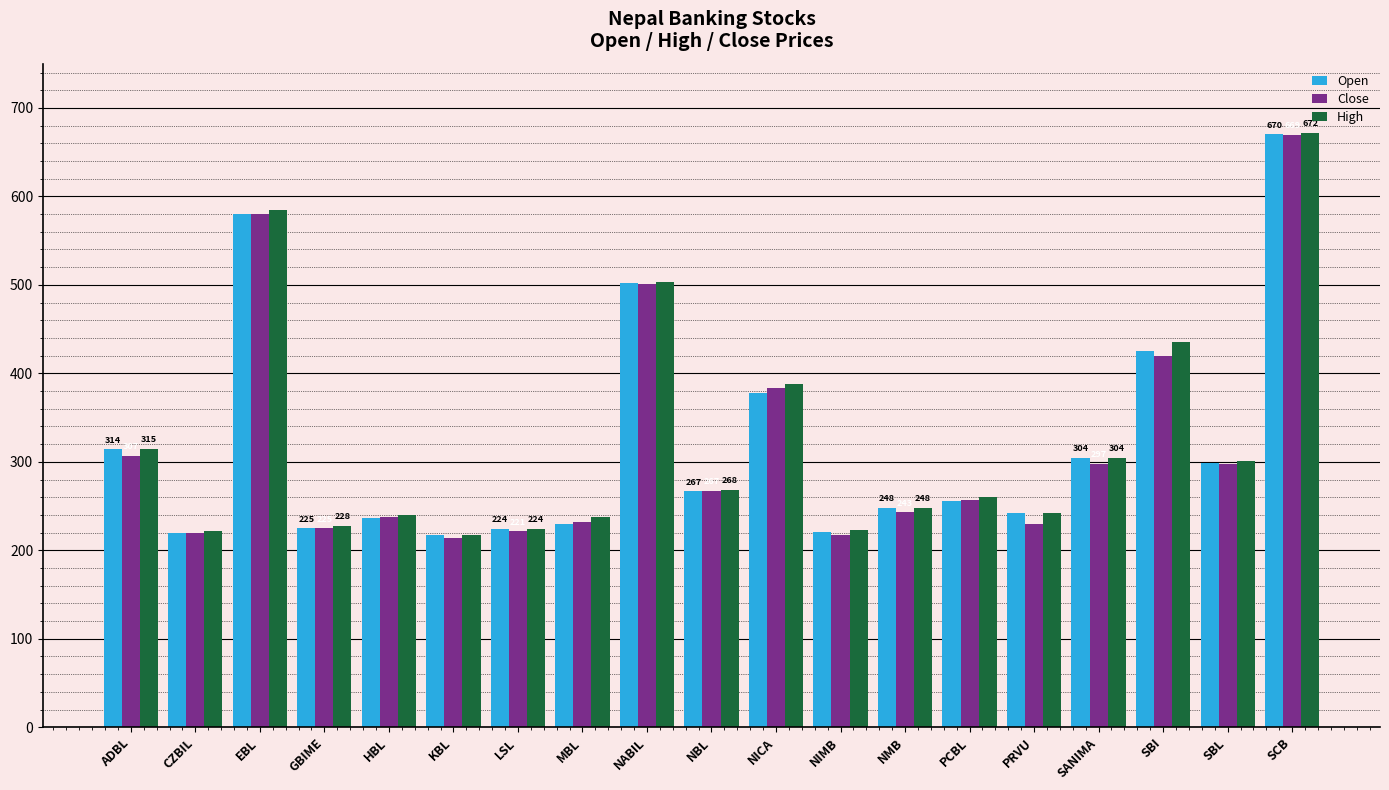

What is the label of the 15th bar from the left?

PRVU